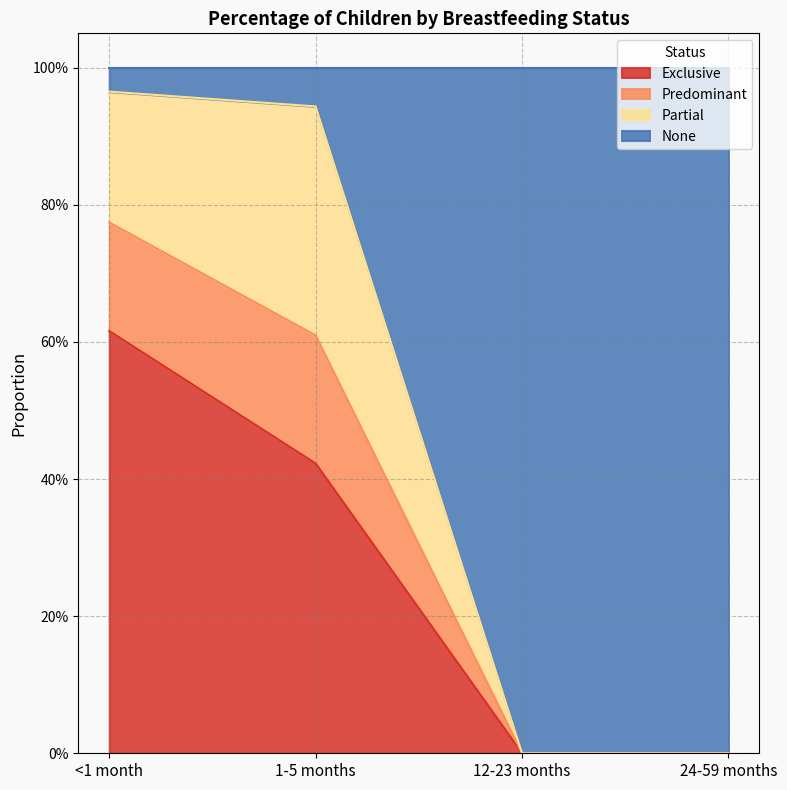

Is it true that None equals 0.4 at 24-59 months?

False